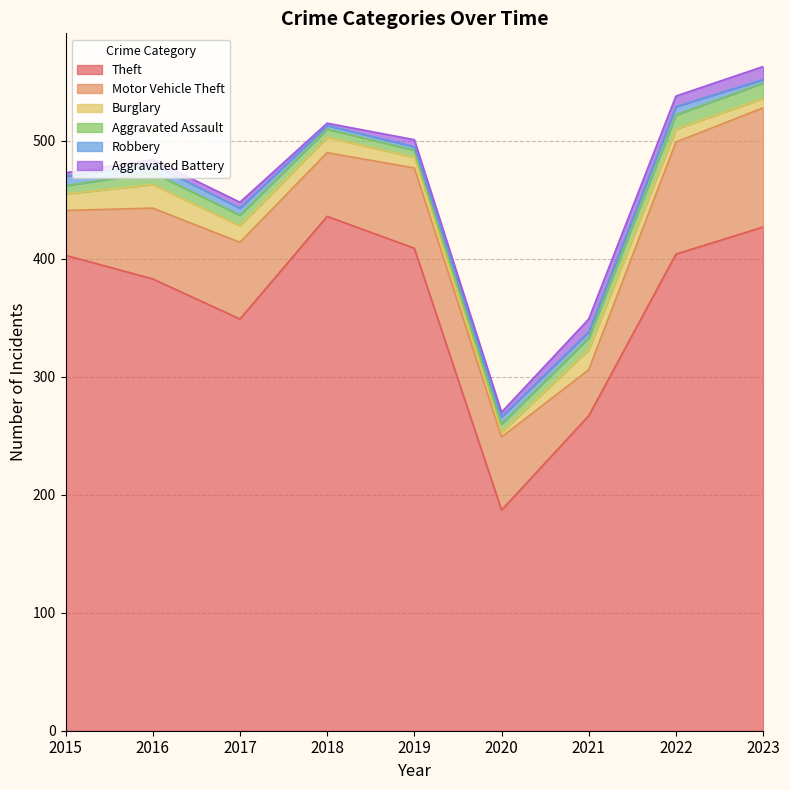

The Burglary series shows 19 at 2015. True or false?

False